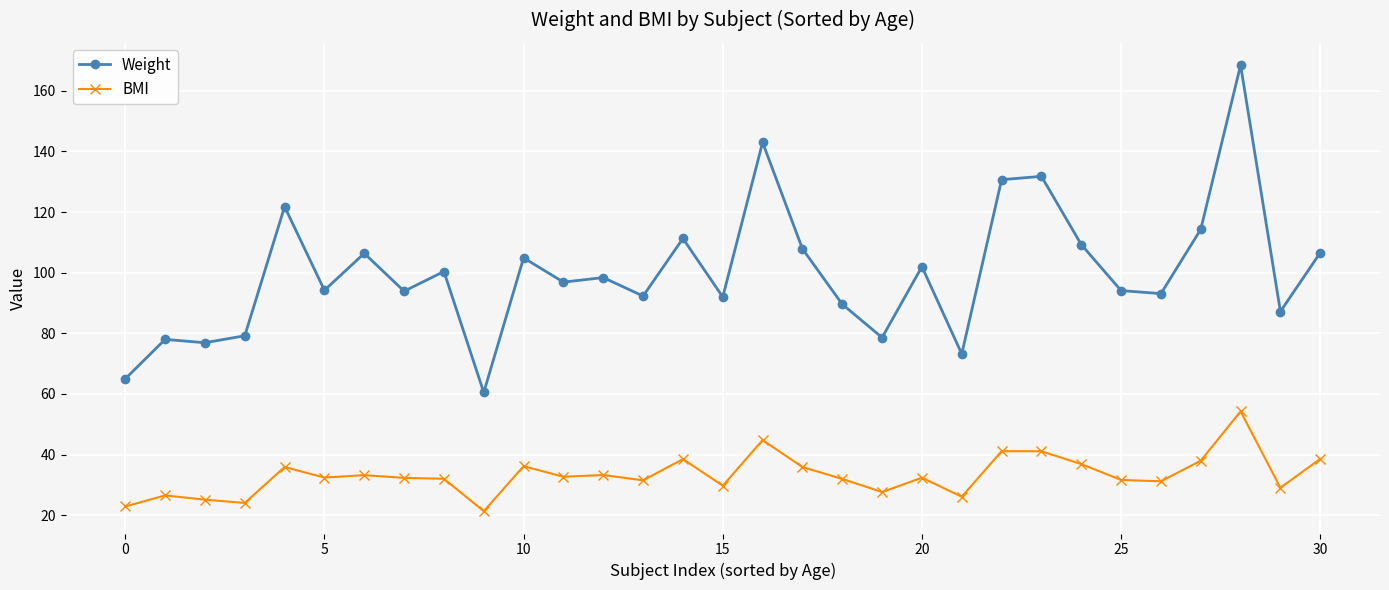

What is the difference between the maximum and minimum values in the Weight series?

108.0